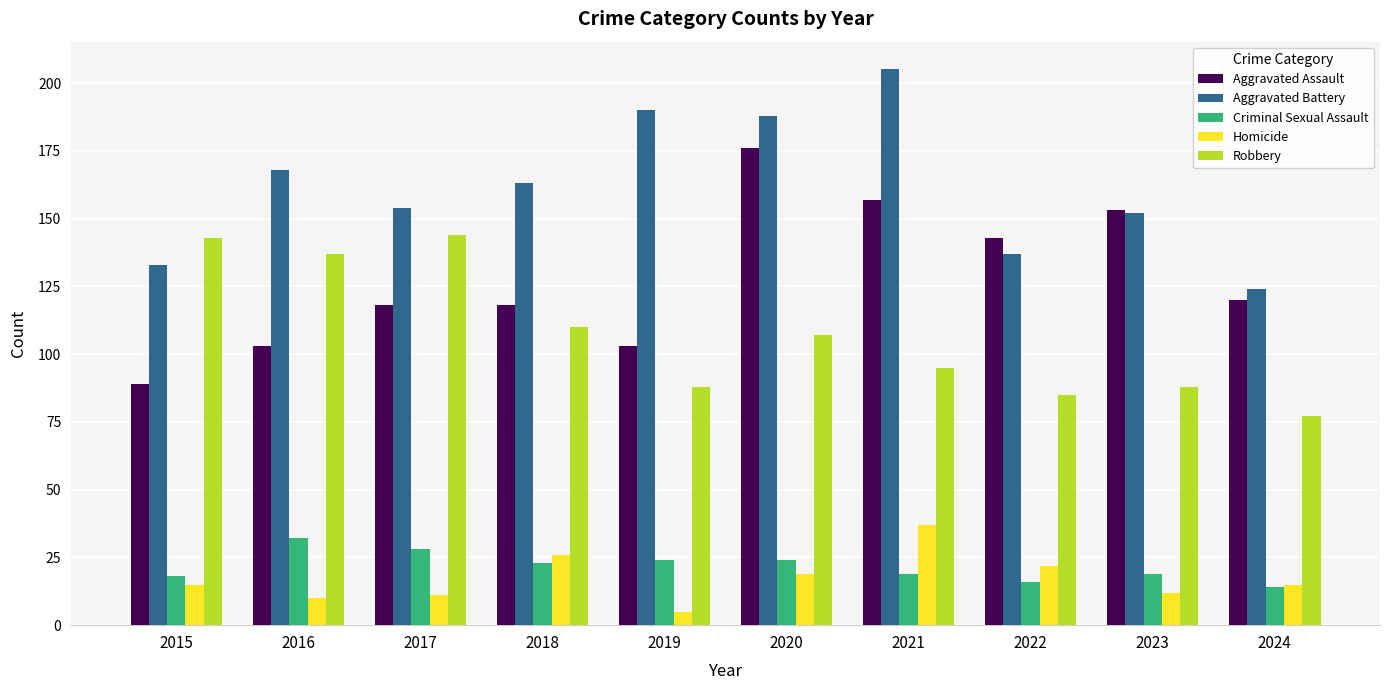

How many values in the Robbery series are below 107?

5